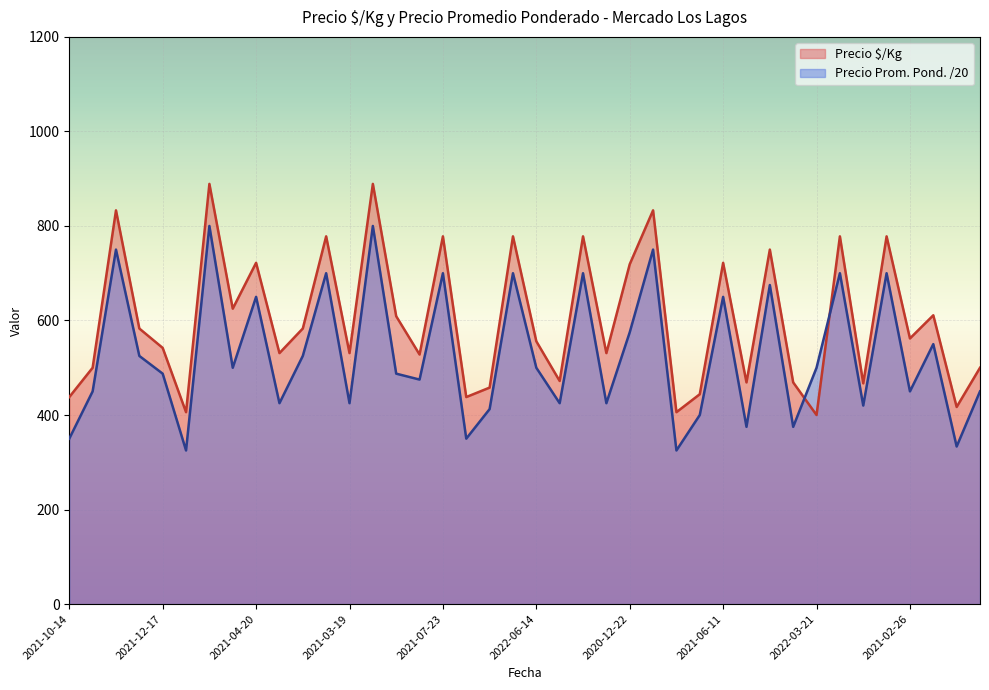

What is the spread (max minus min) of values at 2021-11-09?

61.0